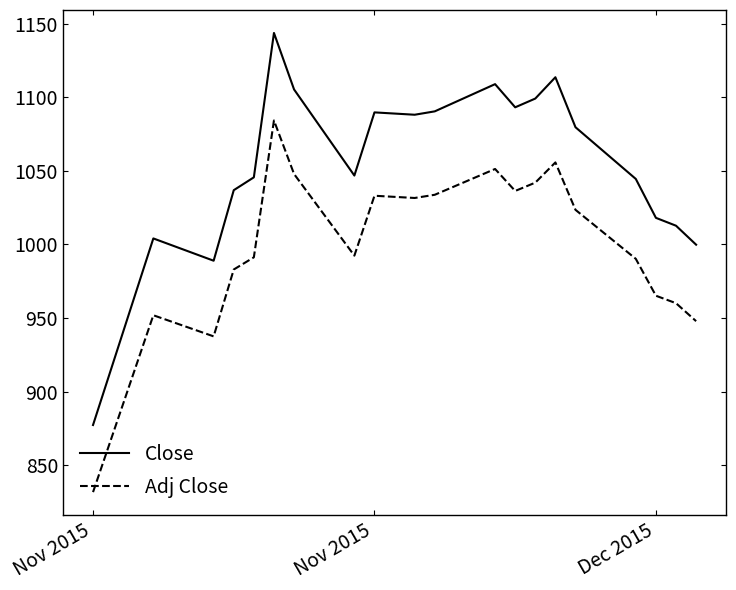

What is the smallest value displayed?

831.6